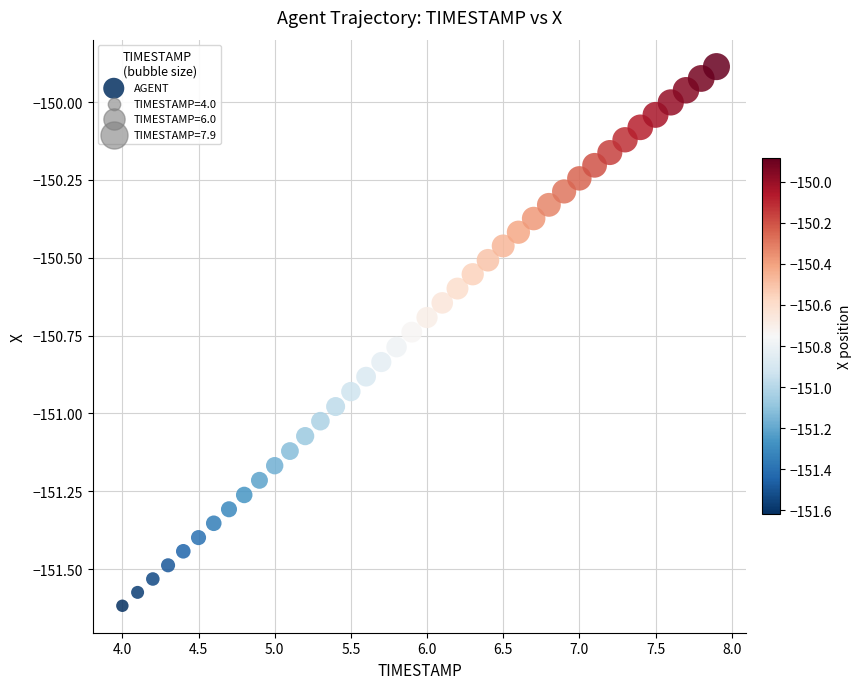

What is the range of X values (max minus min)?

3.9